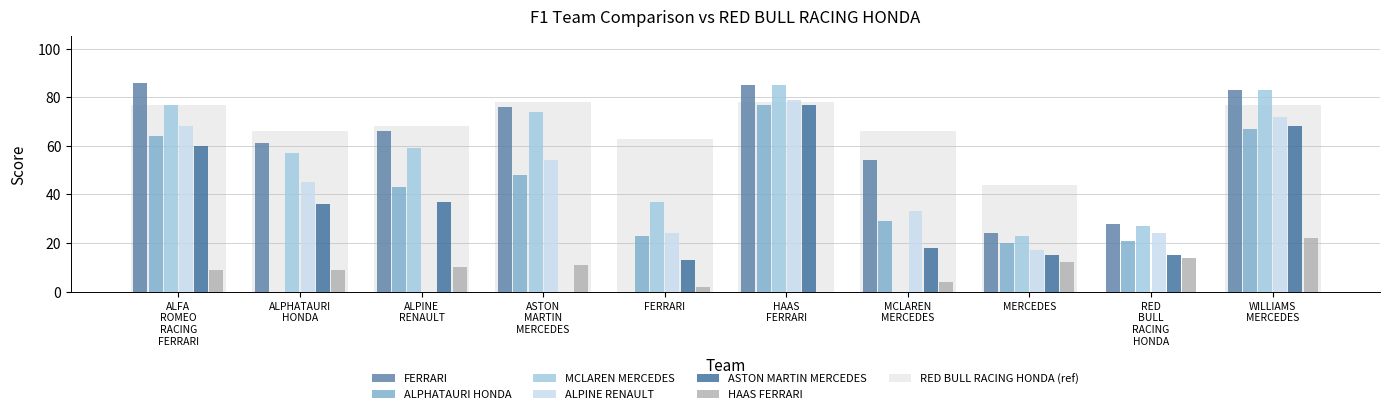

What is the label of the 6th bar from the left?

HAAS FERRARI